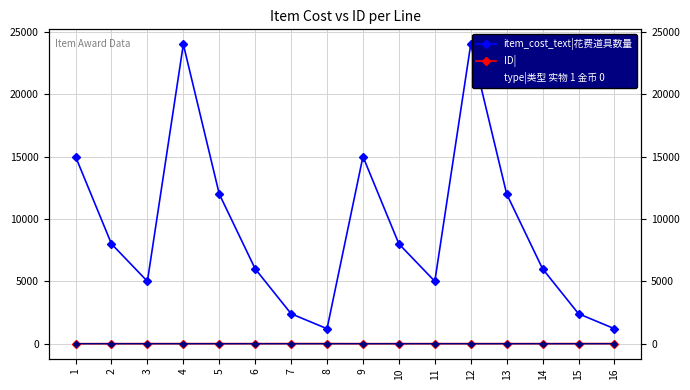

True or false: type|类型 实物 1 金币 0 has a value of -1 at 5.

False